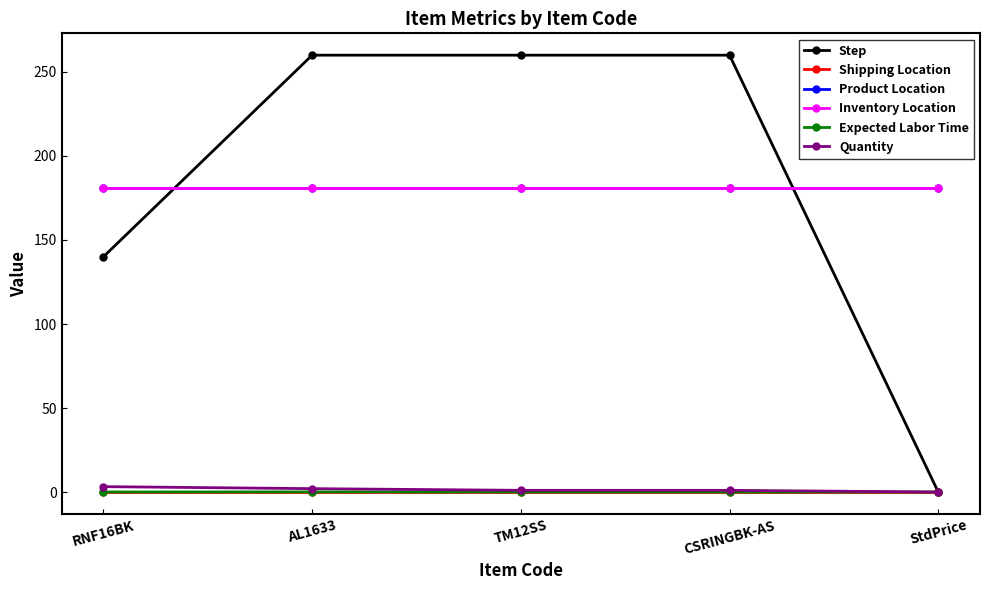

Is this an area chart (filled region under the line)?

No